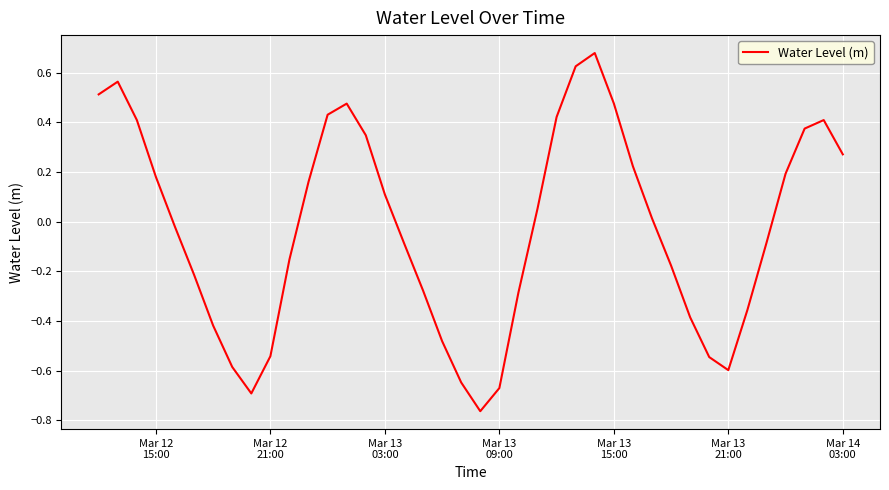

What is the difference between the maximum and minimum values?

1.4